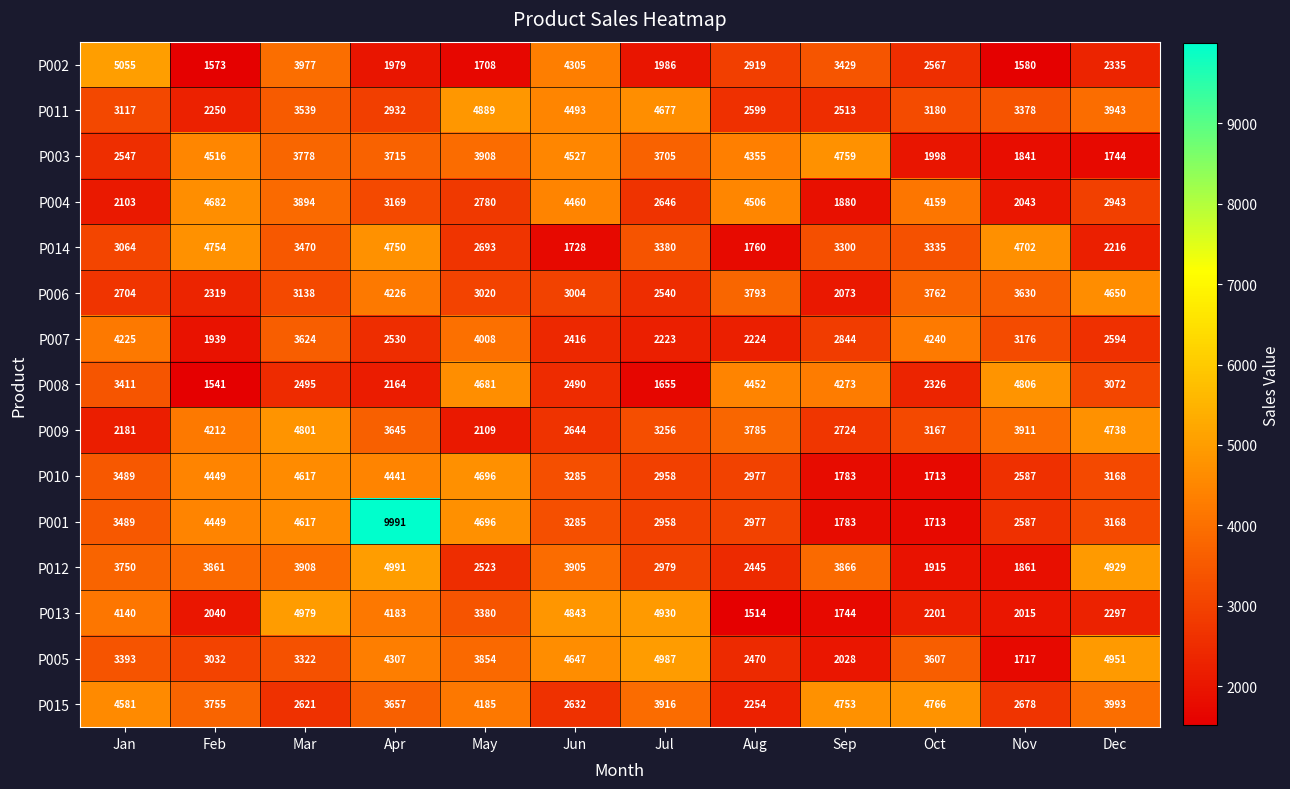

What is the difference between the P002 values at Jan and Apr?

3076